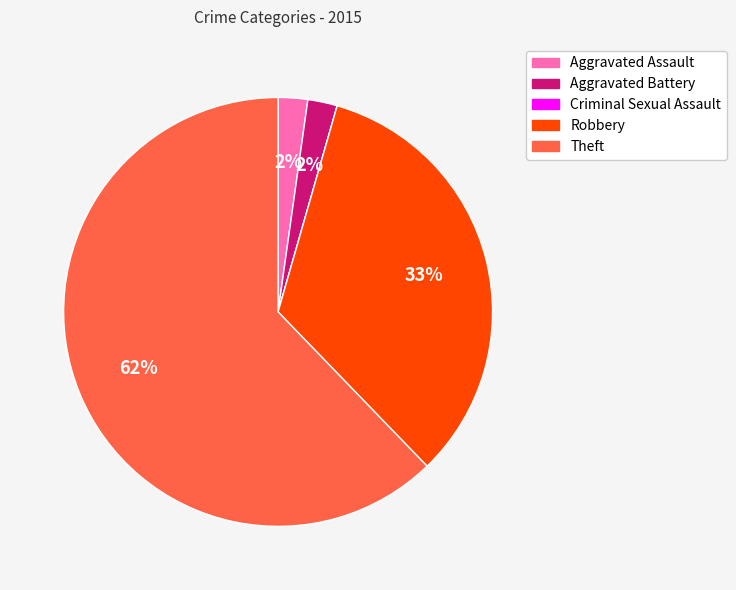

To the nearest percent, what is the average slice percentage?

20%